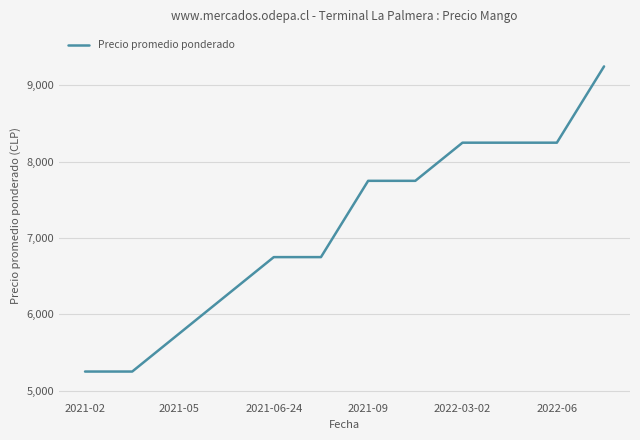

What is the minimum value shown in the chart?

5250